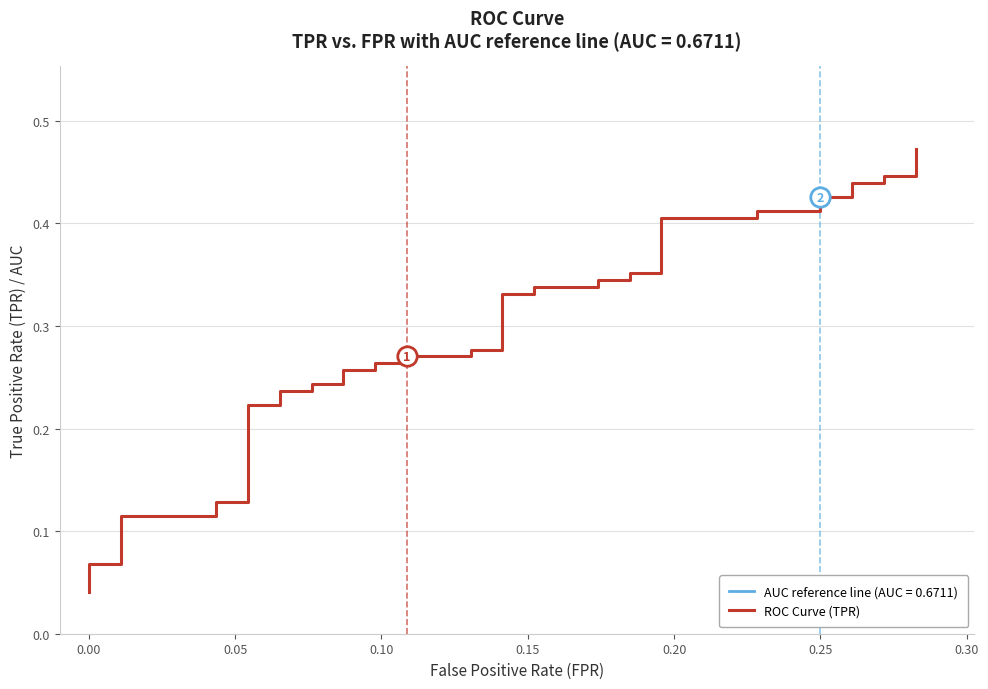

True or false: the data has more than 0 interior local peaks.

False